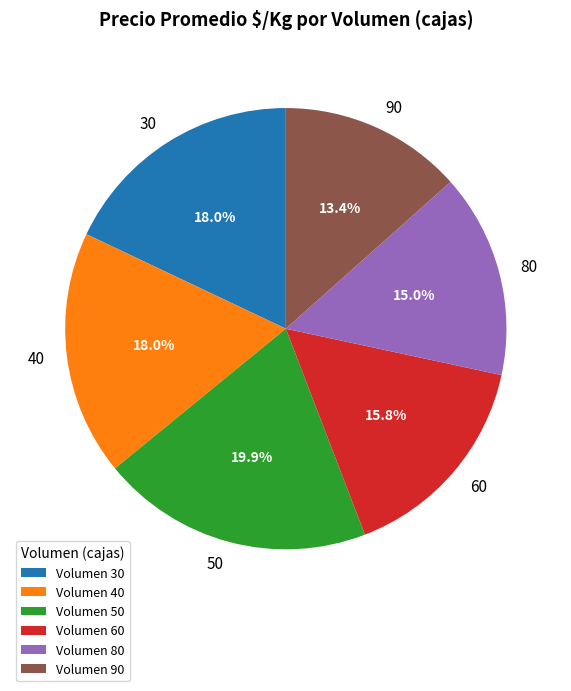

To the nearest percent, what is the difference between the 80 and 60 slice percentages?

1%